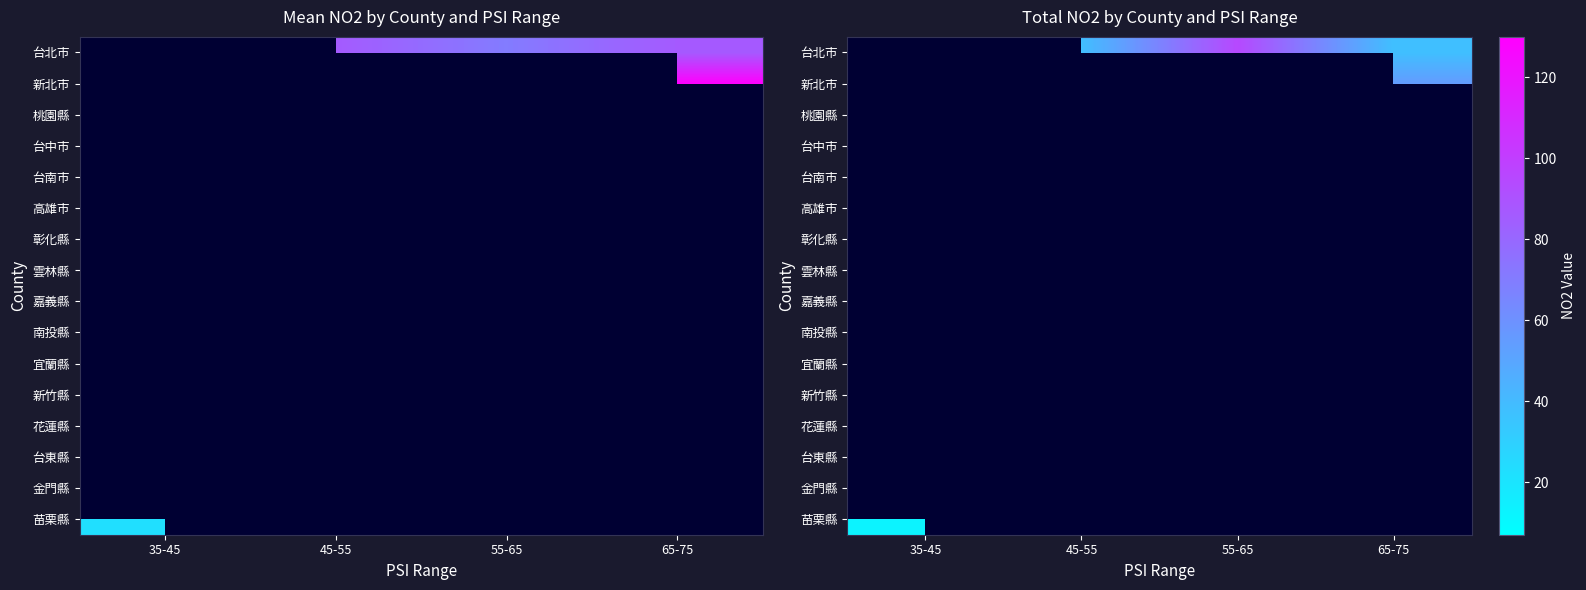

How many distinct data groups are displayed?

16